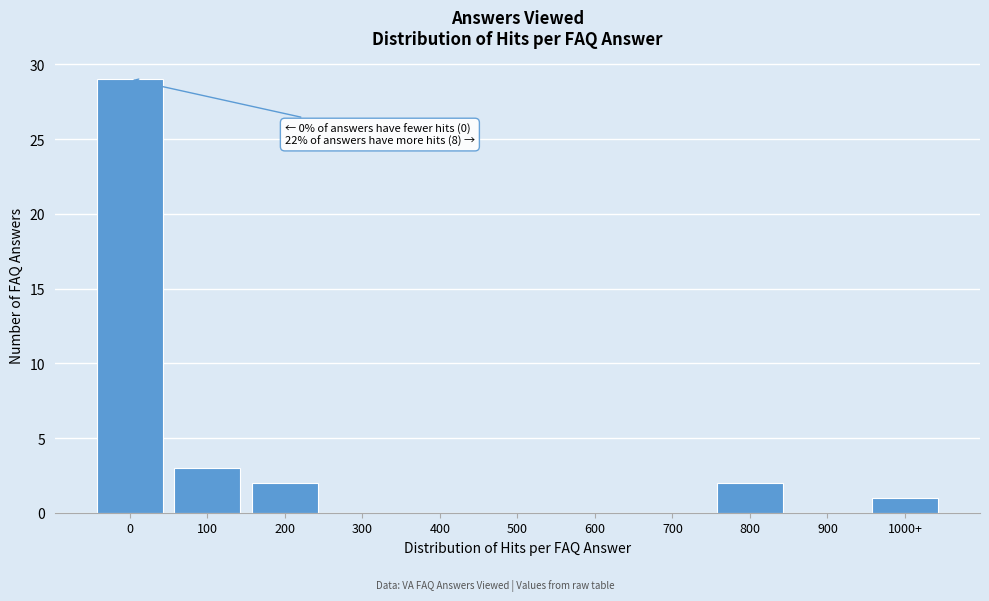

At which label is the value closest to 14?

100